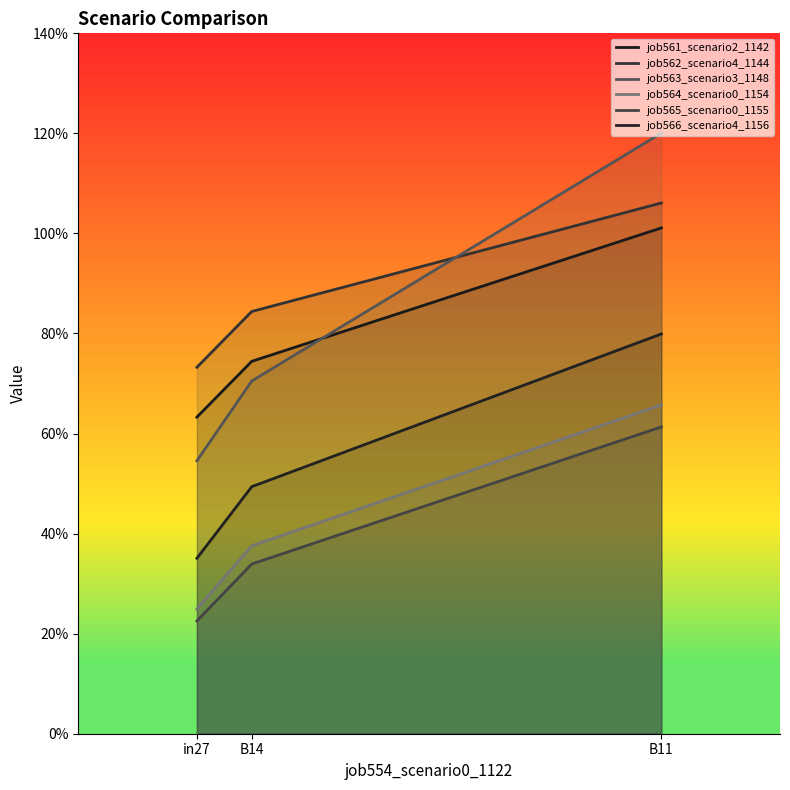

What is the sum of the job562_scenario4_1144 values at in27 and B11?

1.8